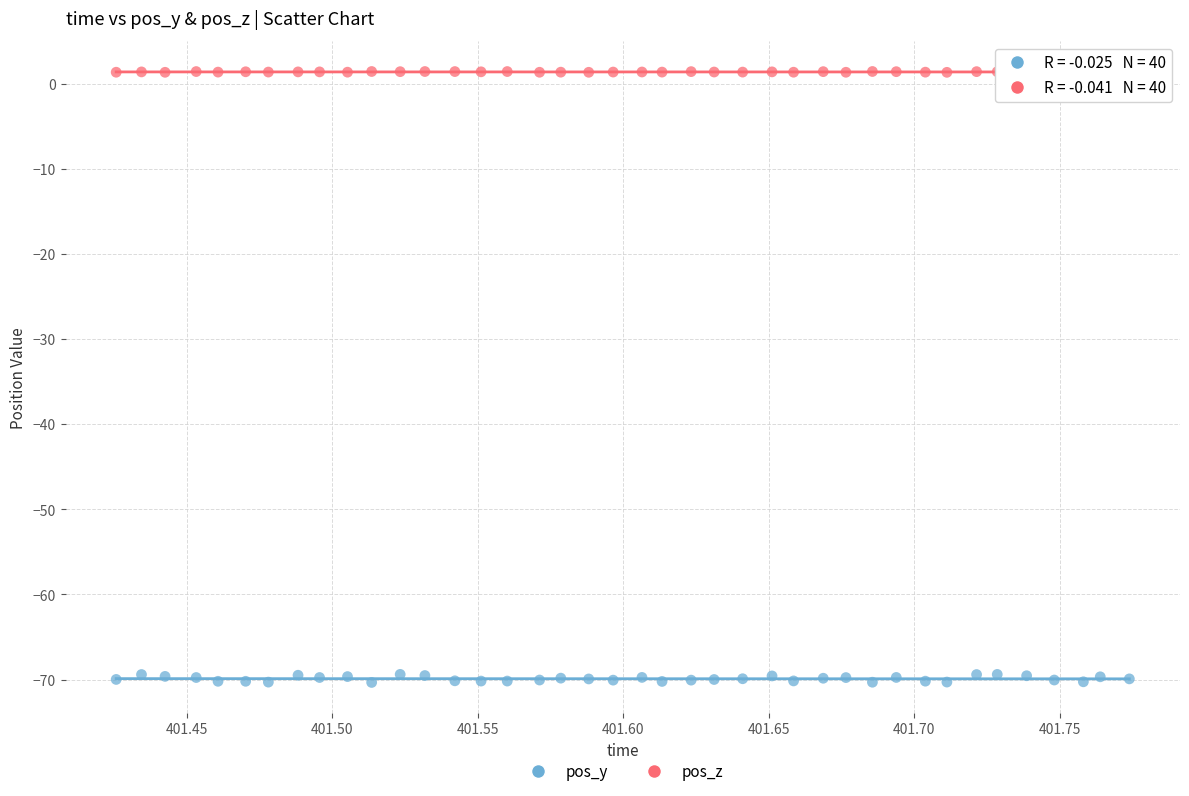

Which series contains the lowest Y value?

pos_y